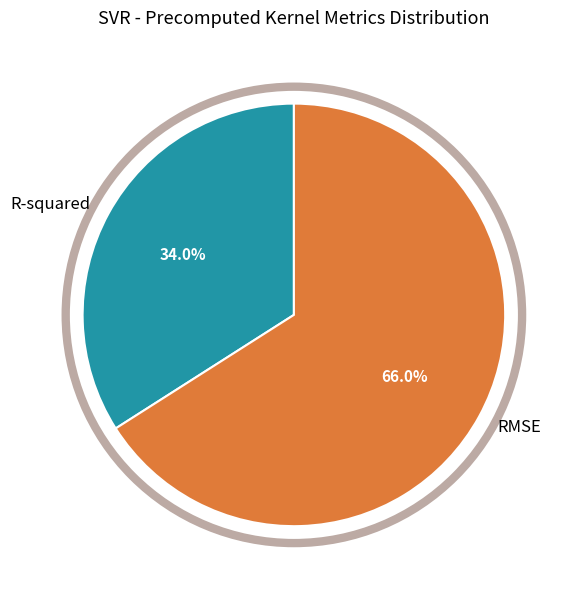

To the nearest percent, what percentage of the pie is R-squared?

34%